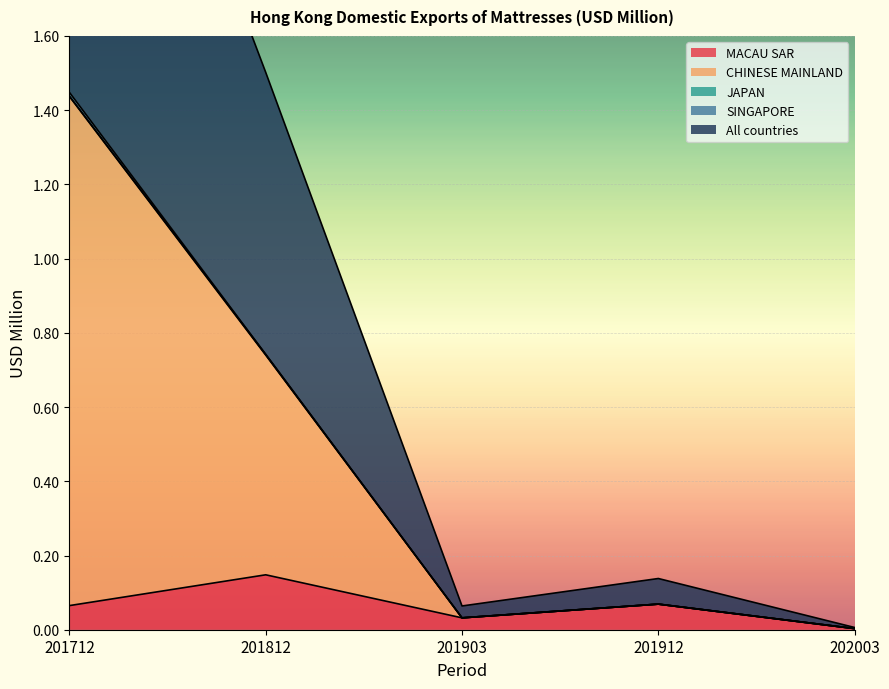

At 201812, list the series in order from largest to smallest.

All countries, CHINESE MAINLAND, MACAU SAR